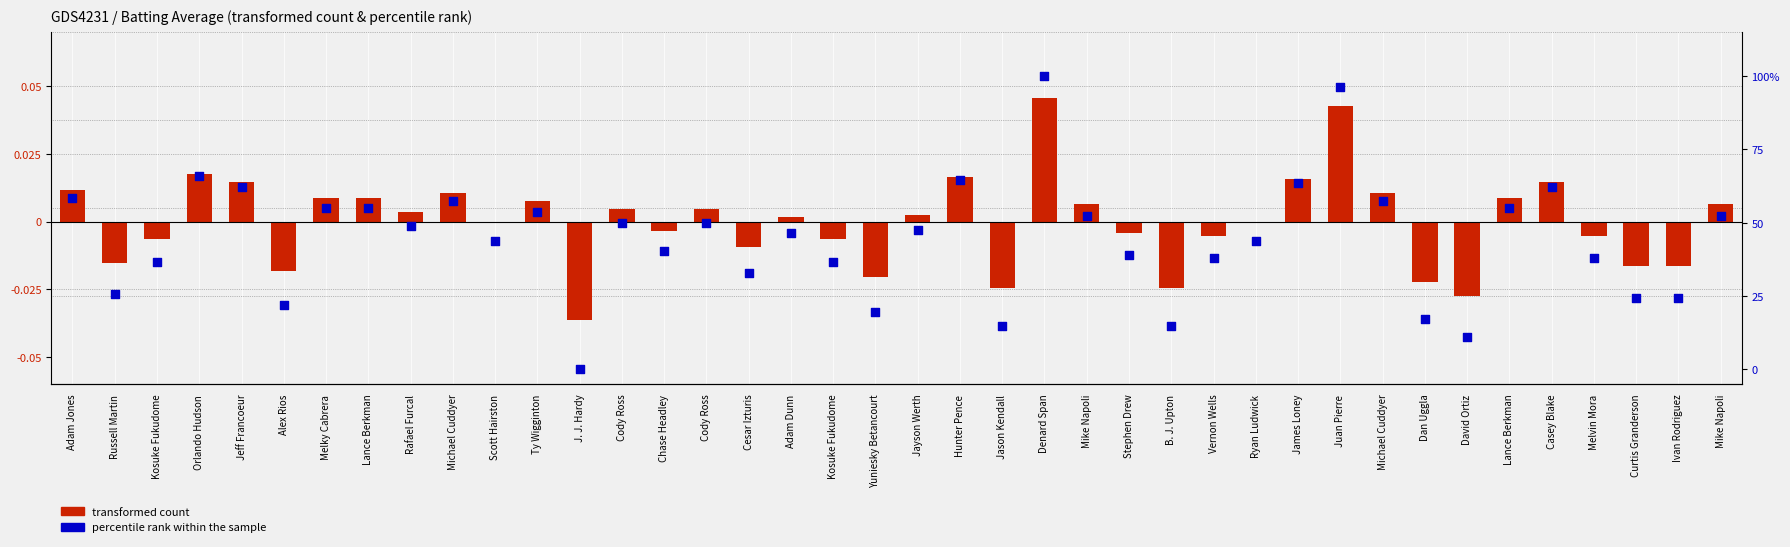

What are all the series names shown in the legend?

transformed count, percentile rank within the sample